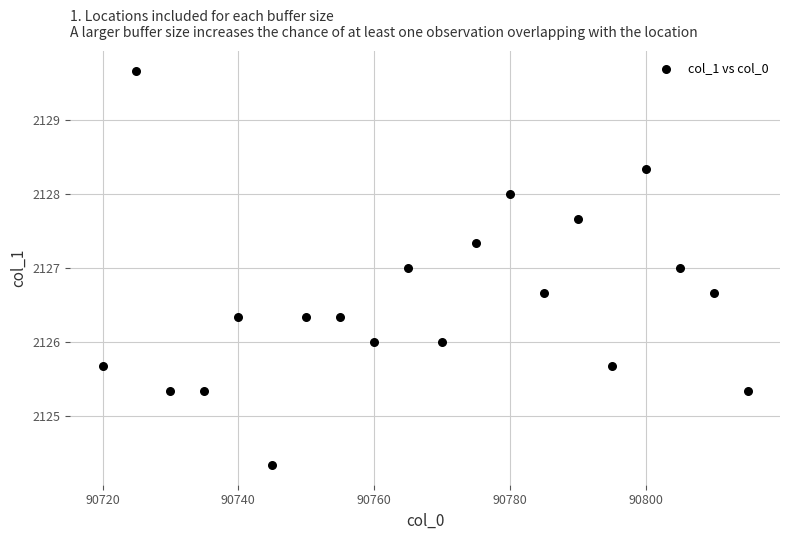

What is the range of X values (max minus min)?

95.0